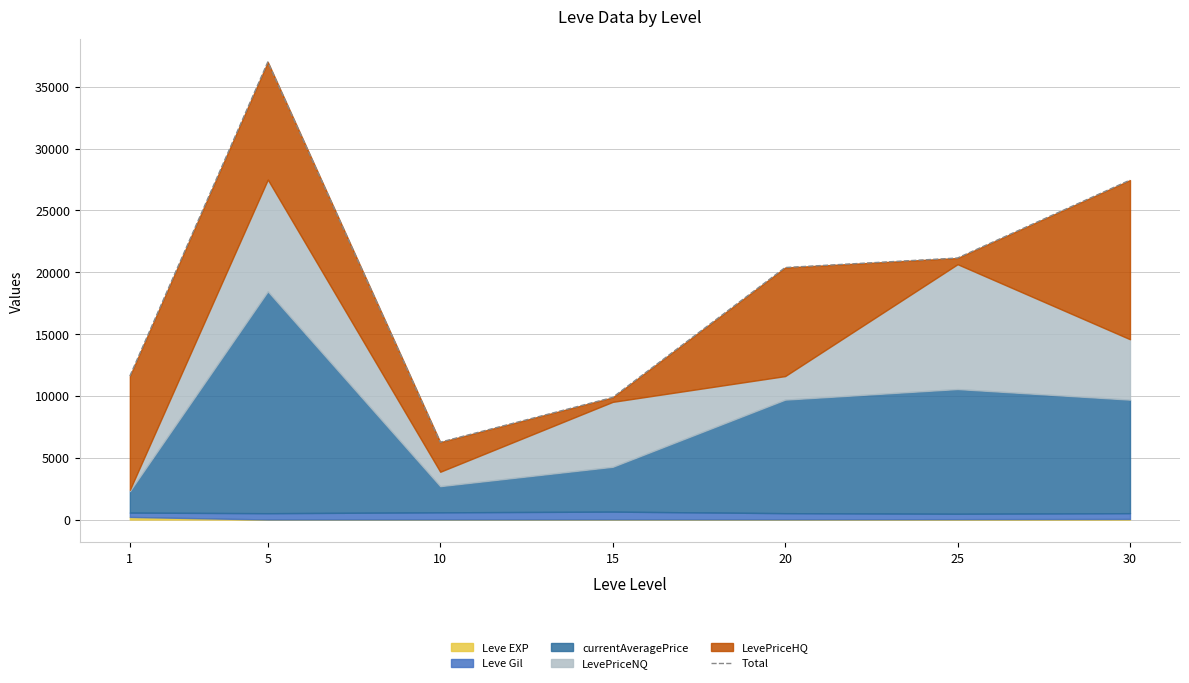

List the labels in order of value, smallest first.

10, 15, 1, 20, 25, 30, 5